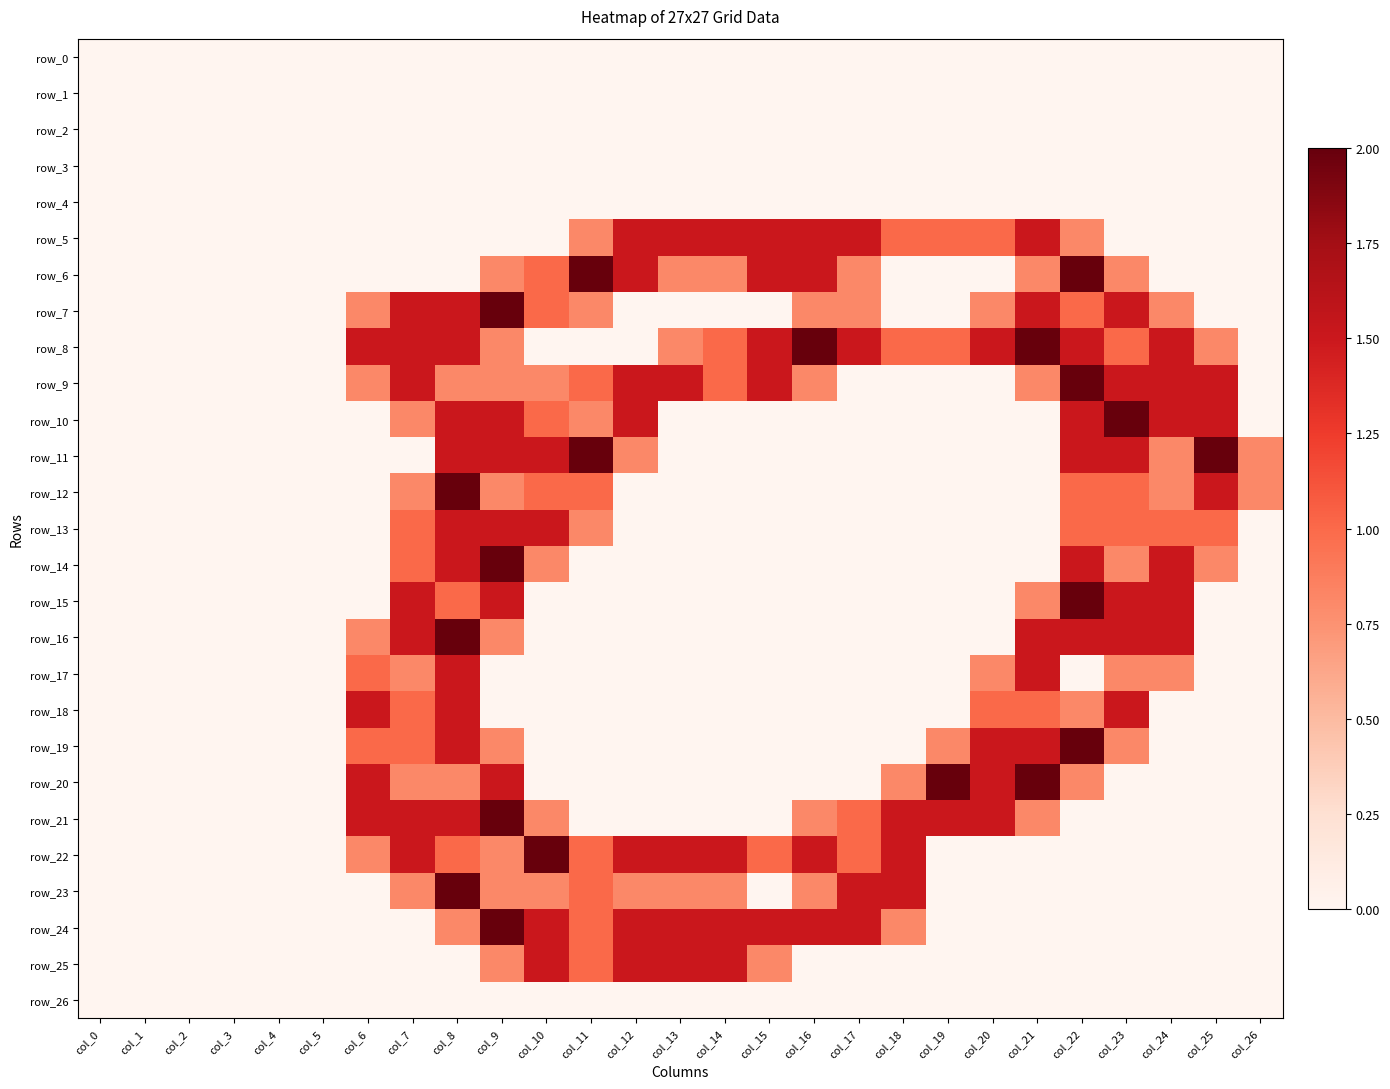

Rank the series by their maximum value, from lowest to highest.

row_0, row_1, row_2, row_3, row_4, row_26, row_5, row_13, row_17, row_18, row_25, row_6, row_7, row_8, row_9, row_10, row_11, row_12, row_14, row_15, row_16, row_19, row_20, row_21, row_22, row_23, row_24